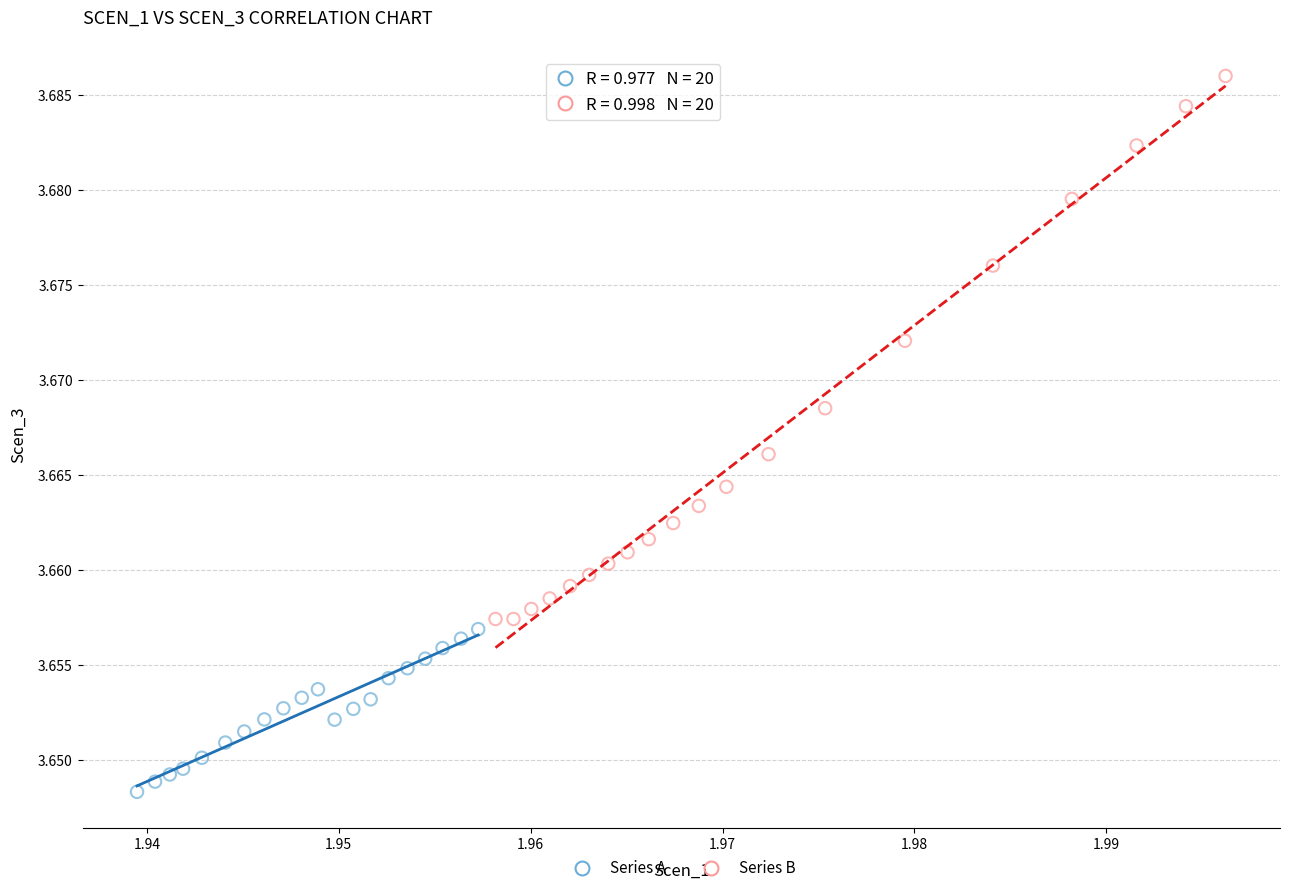

Which series contains the highest Y value?

Series B